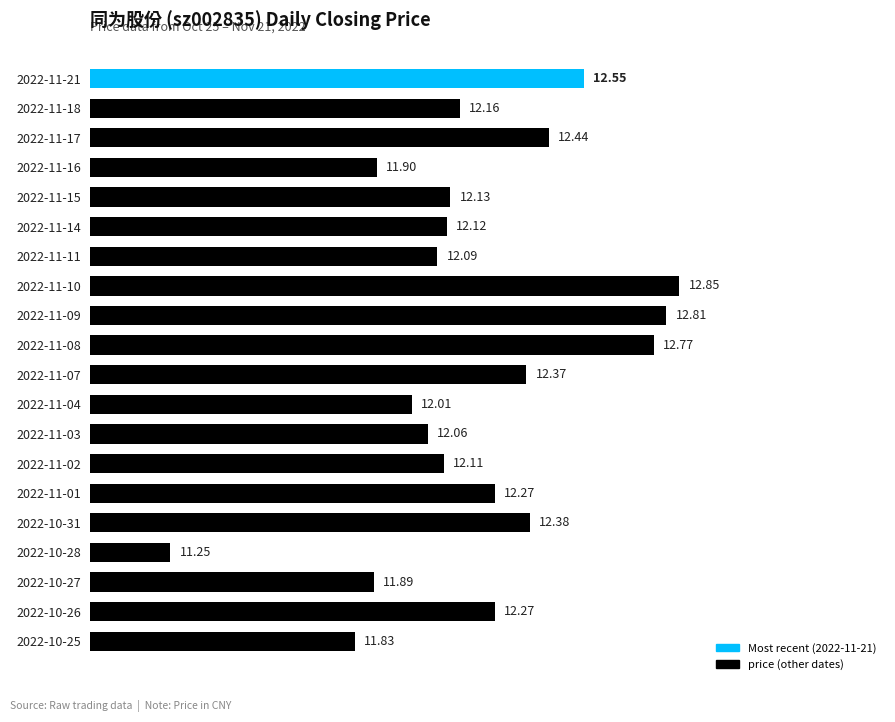

What is the difference between the values at 2022-11-07 and 2022-11-04?

0.4